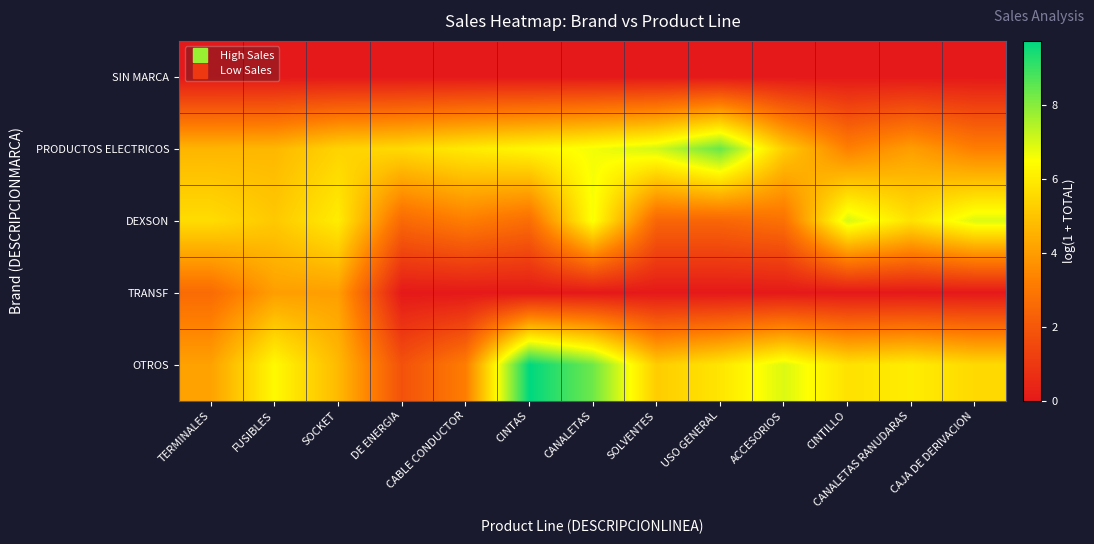

How many data points does each series have?

13